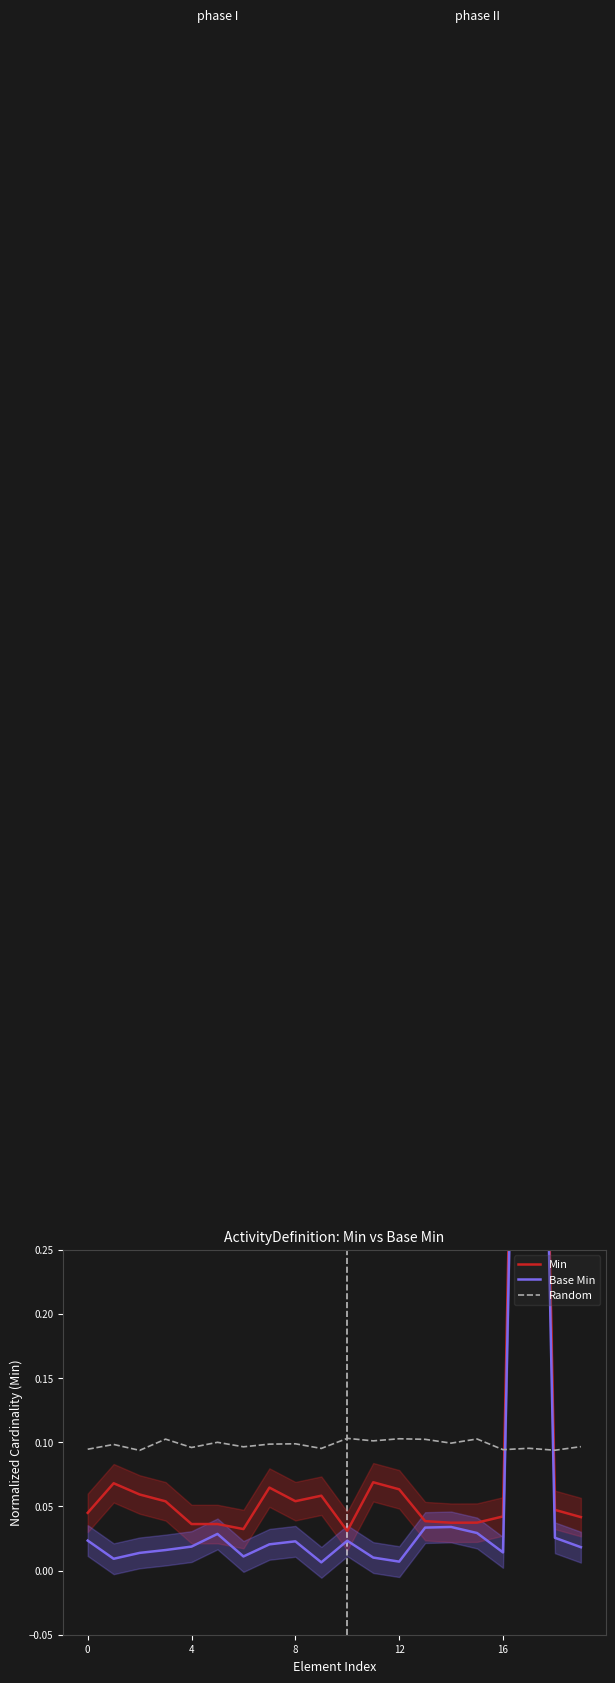

What is the difference between the Min values at 17 and 19?

1.0